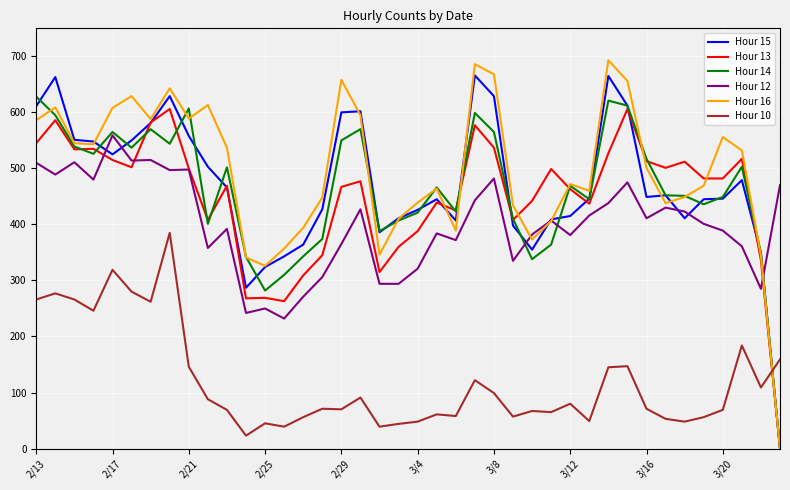

What is the greatest value displayed?

693